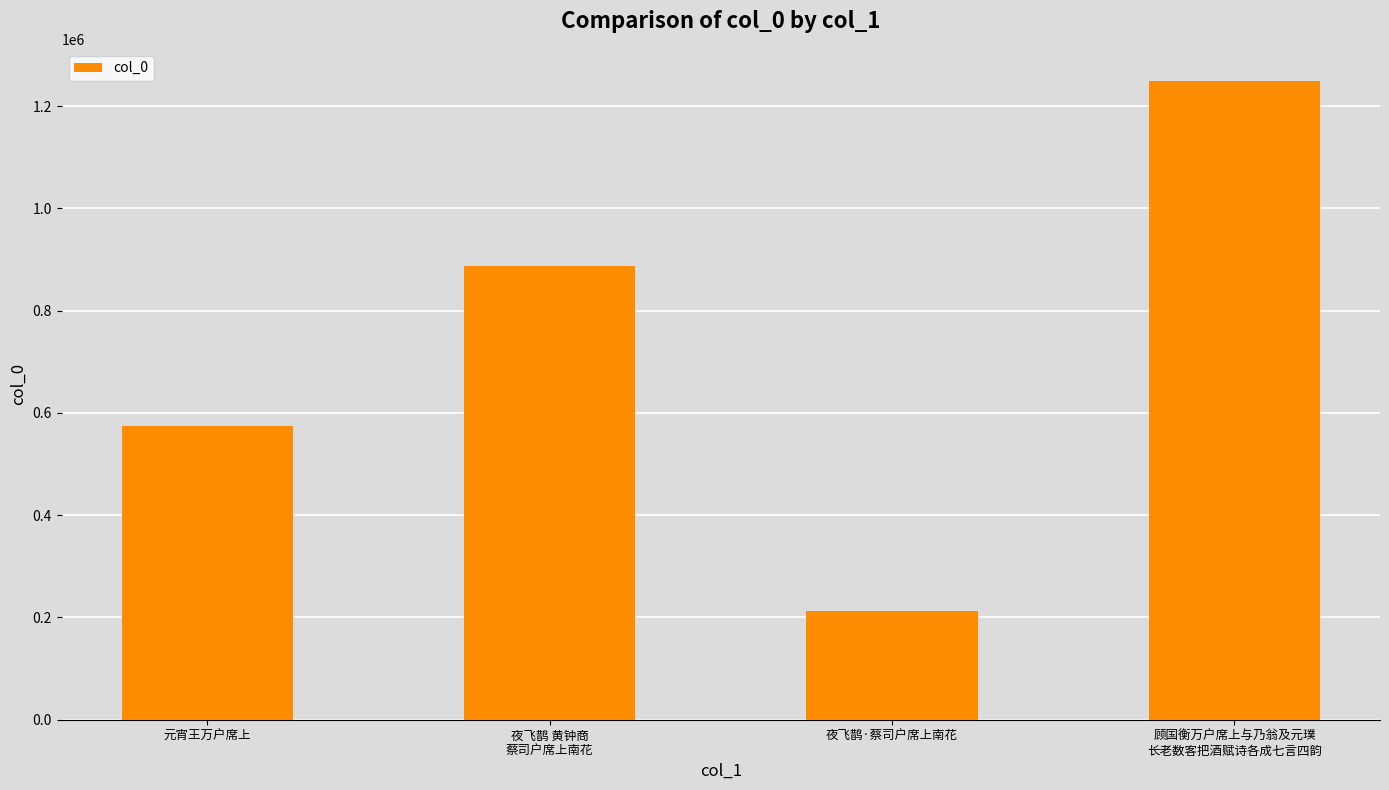

Approximately how many times larger is the value at 夜飞鹊 黄钟商
蔡司户席上南花 compared to 夜飞鹊·蔡司户席上南花?

4.2